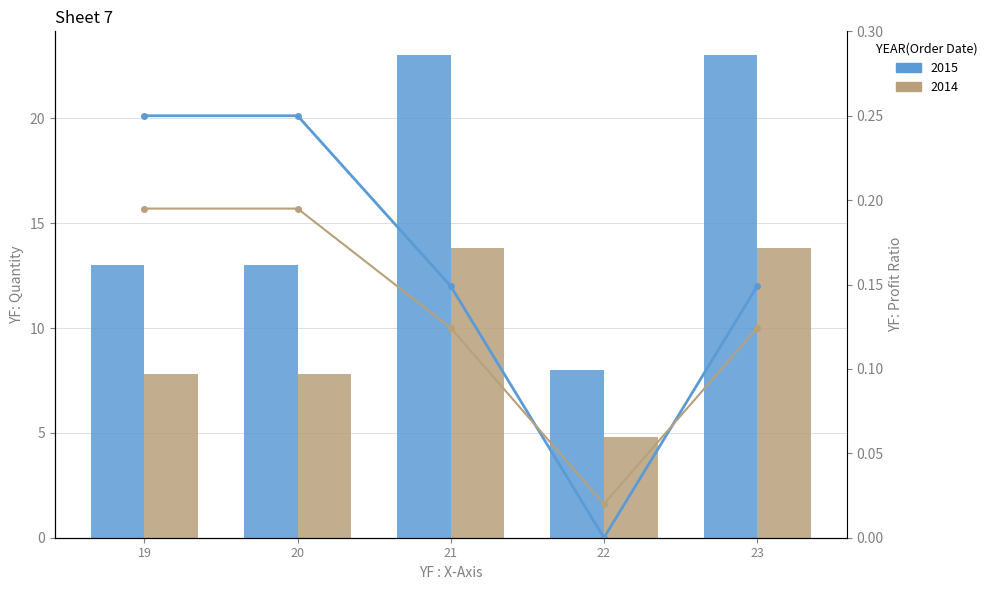

Is it true that 2014 Ratio equals 0.0 at 22?

False